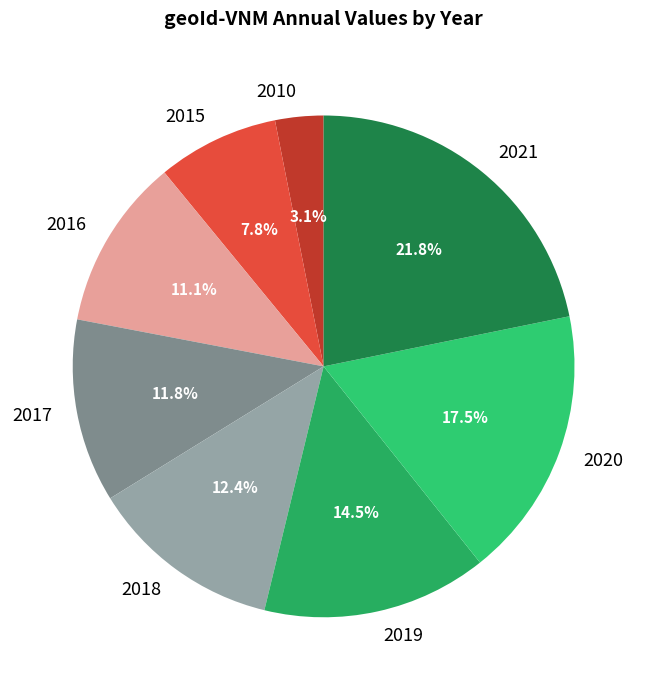

To the nearest percent, what is the combined percentage of 2016 and 2010?

14%